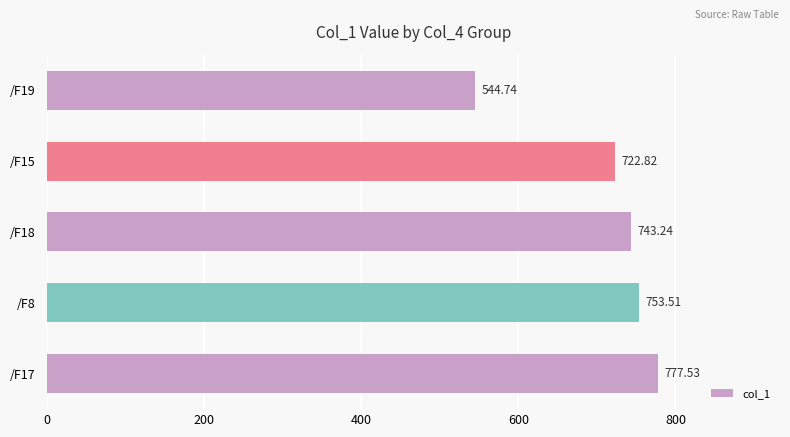

How many bars are there in total?

5